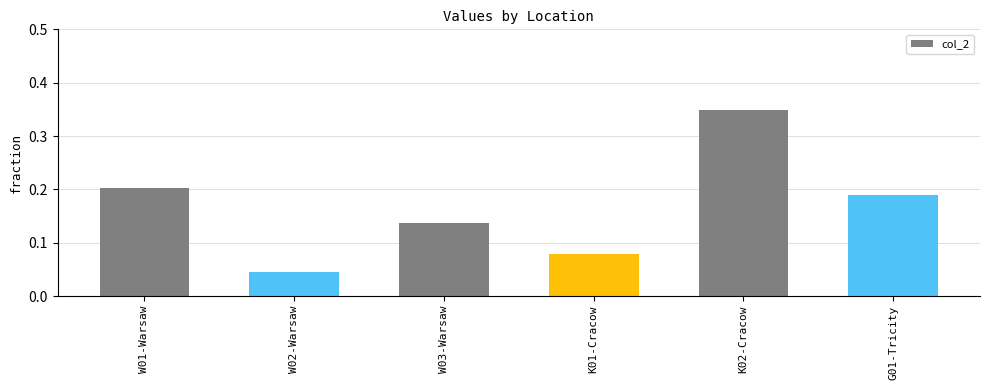

What is the label of the 6th bar from the right?

W01-Warsaw